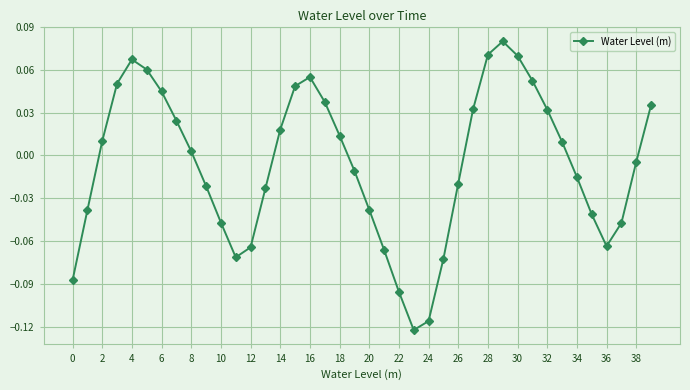

How many interior local peaks (higher than both neighbors) does the data have?

3